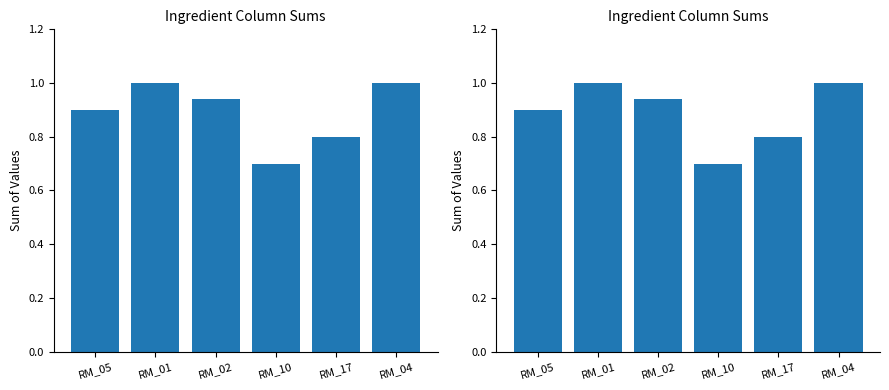

Reading left to right, what are all the values shown in this chart?

0.9	1.0	0.9	0.7	0.8	1.0